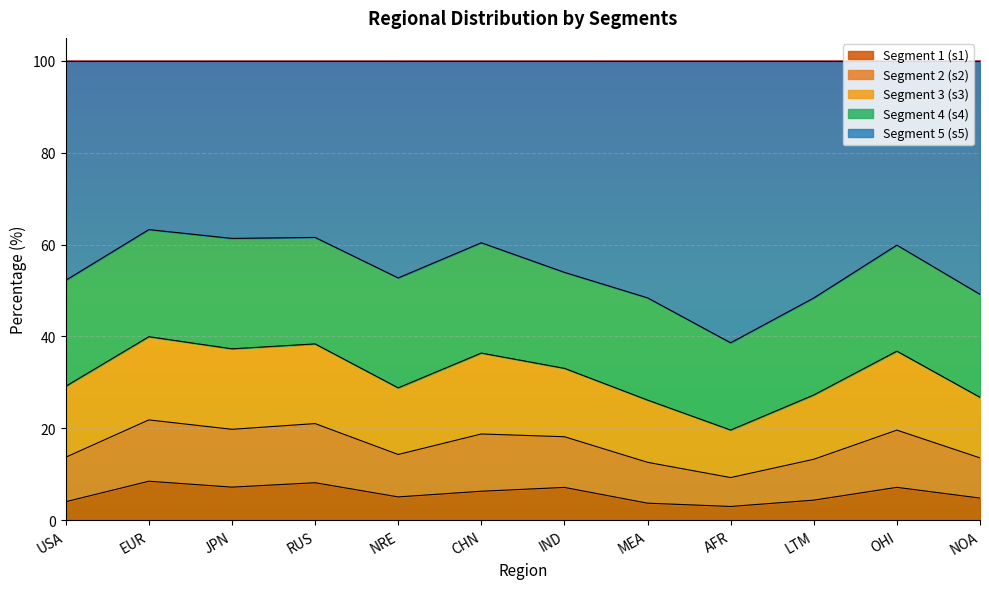

What is the total value across all series at USA?

100.0